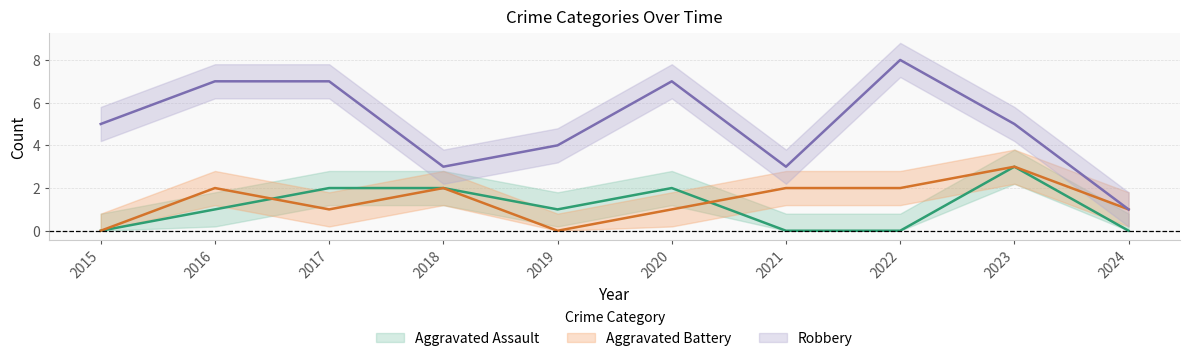

What is the value of the Robbery point at the 8th from the left?

8